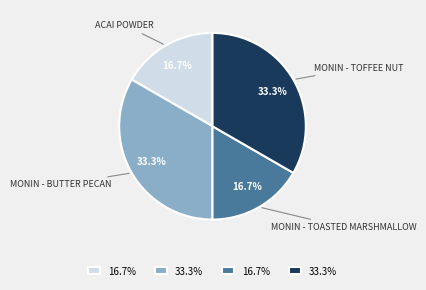

To the nearest percent, what is the average slice percentage?

25%